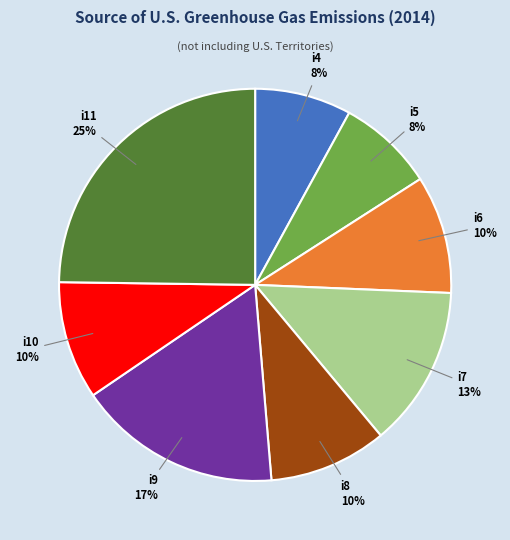

Does any single category account for the majority?

No